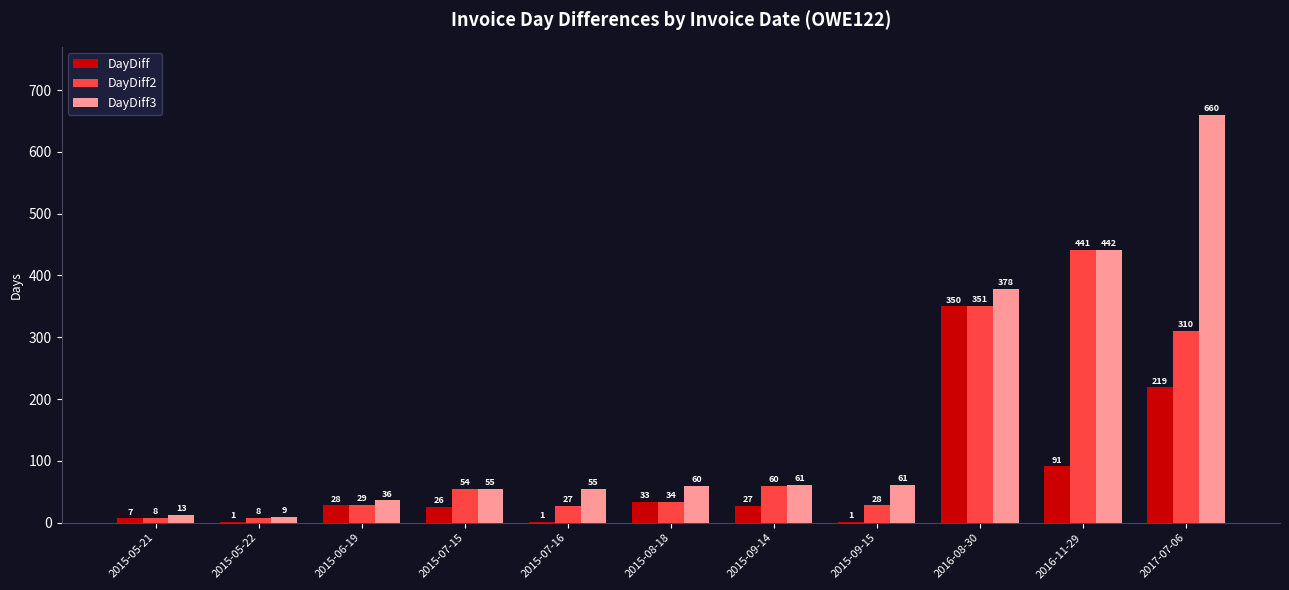

At which label does DayDiff reach its peak?

2016-08-30